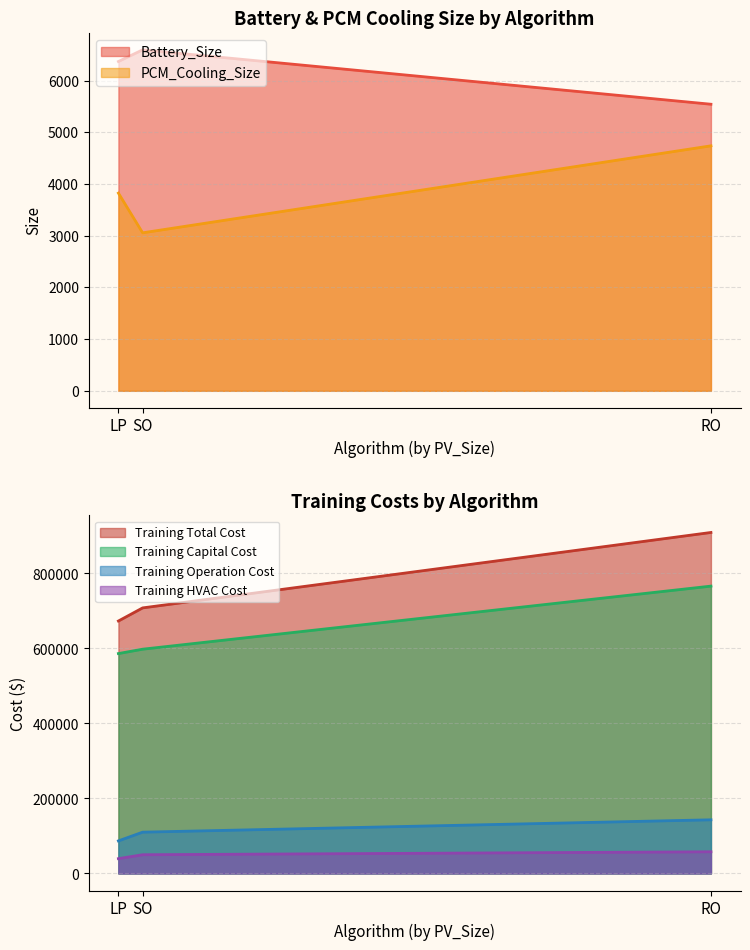

How many lines are shown in the chart?

6